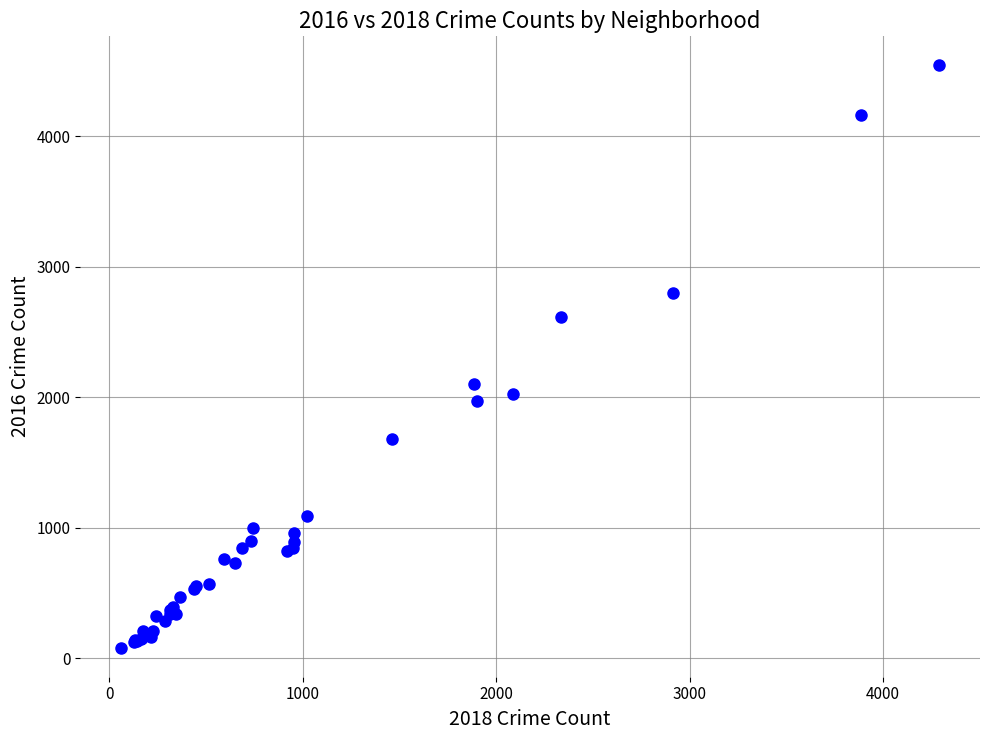

What Y value in the scatter plot is closest to 2312?

2101